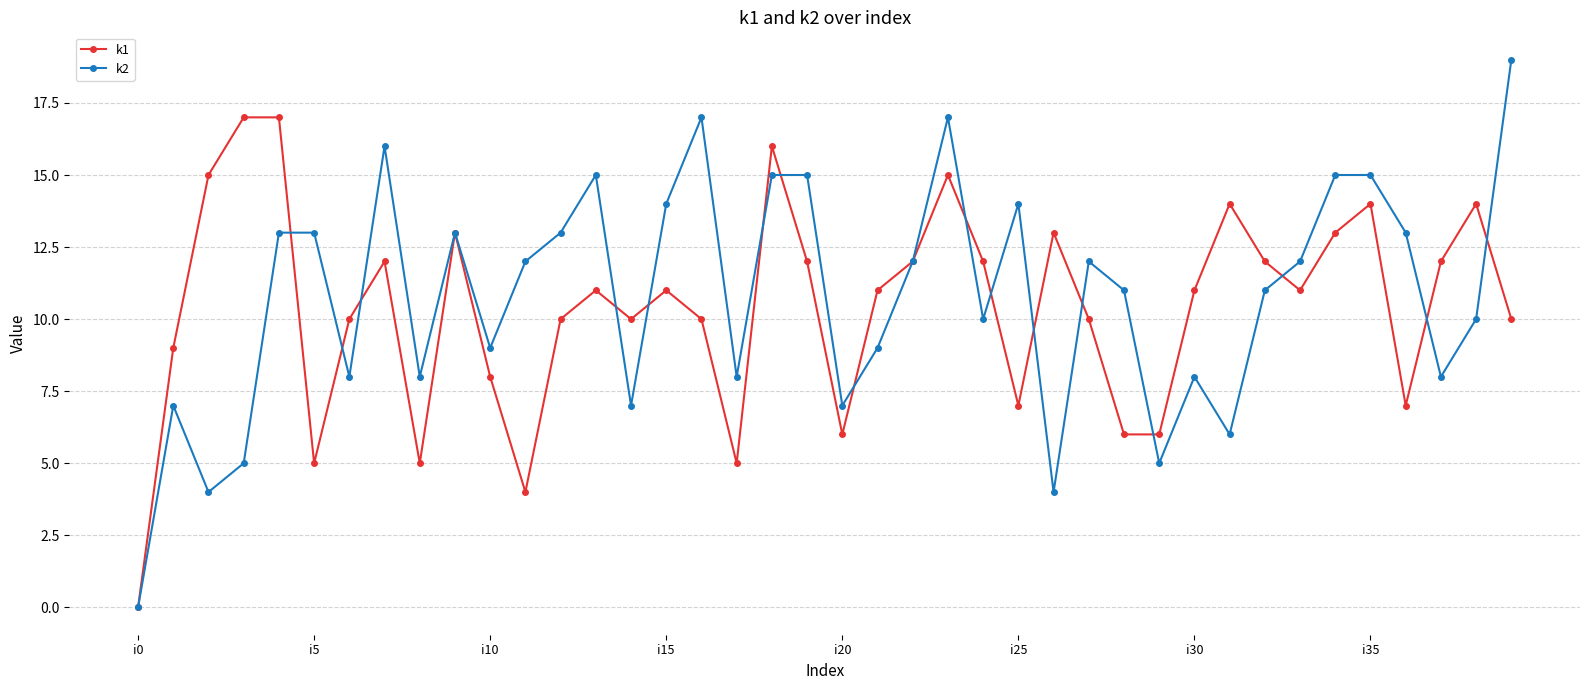

How many interior local valleys does the k2 series have?

12